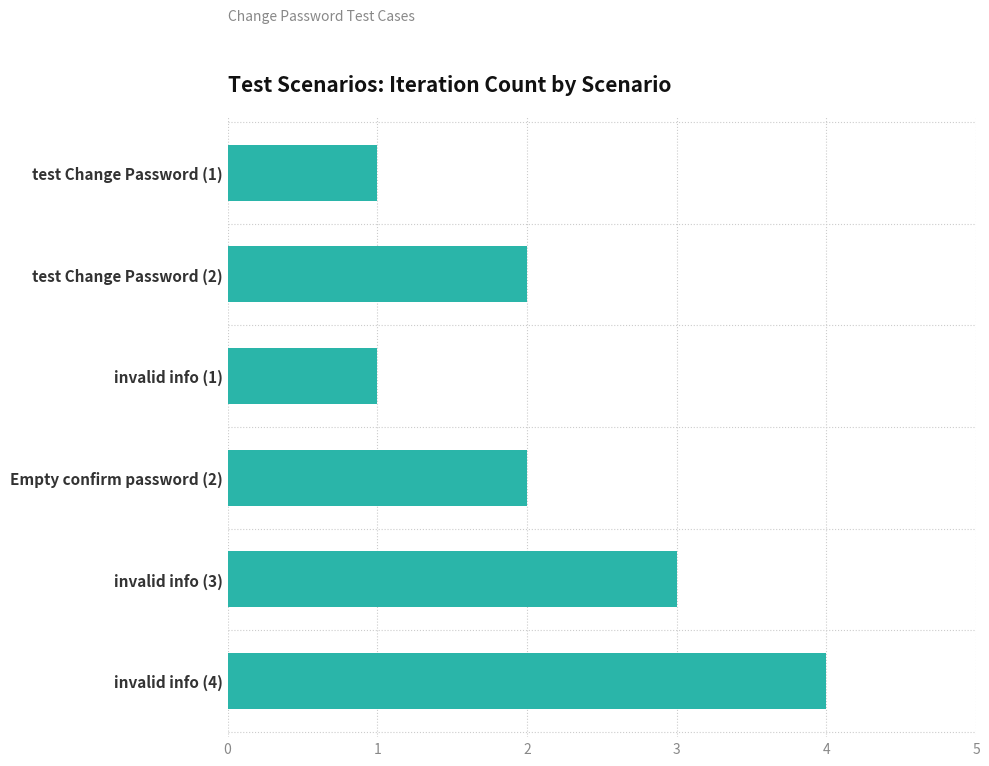

What is the sum of all values?

13